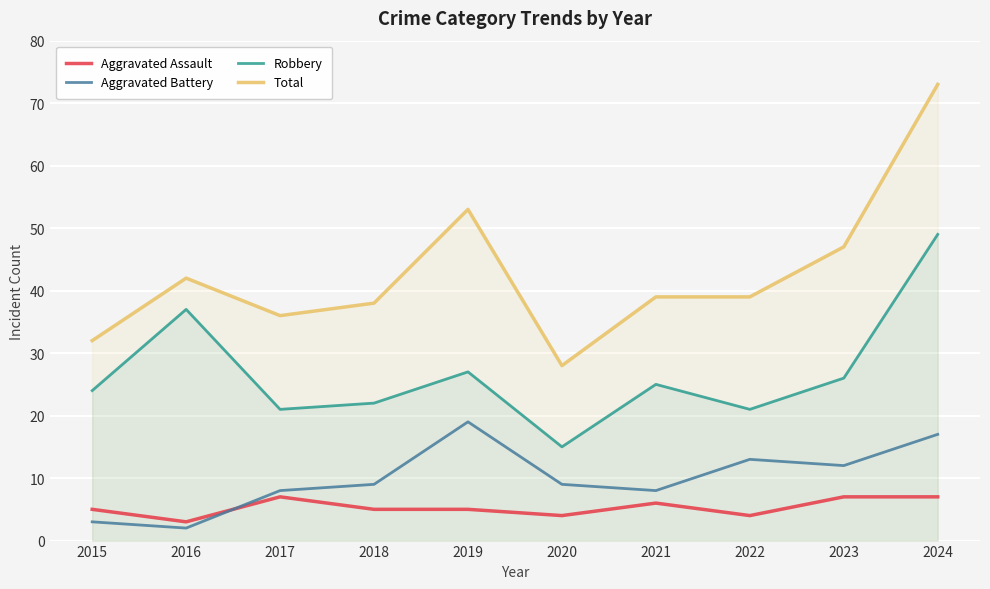

How many values in the Aggravated Assault series exceed 5?

4